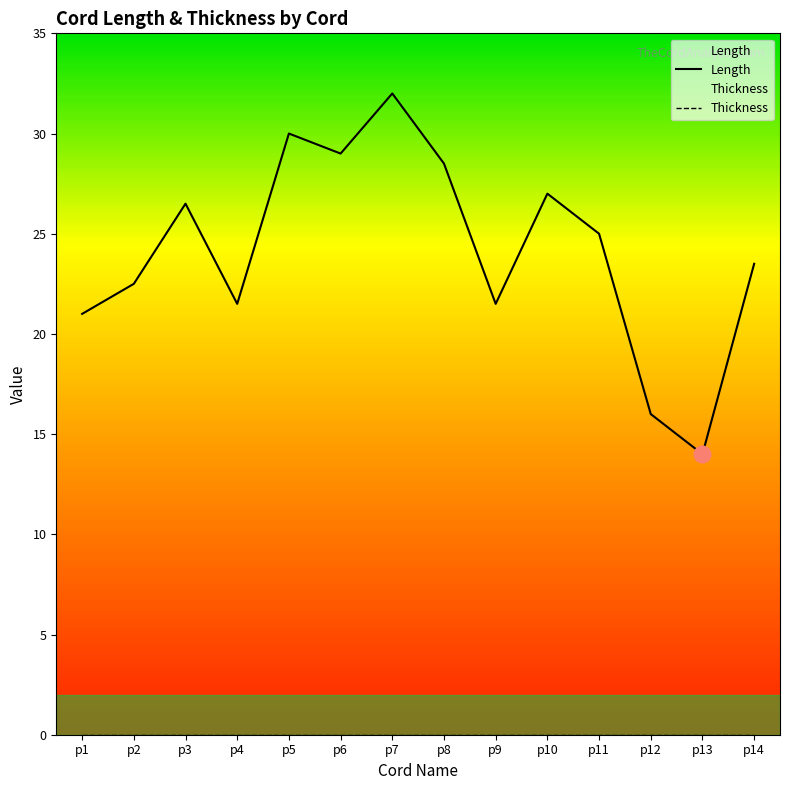

List the series in order of their peak value, lowest first.

Thickness, Length